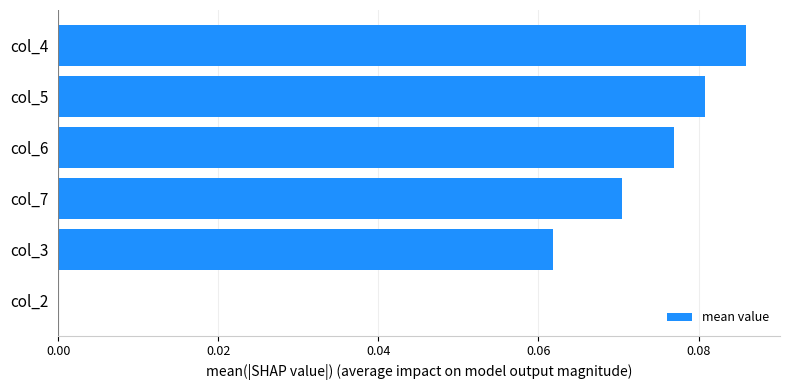

Which label corresponds to the largest value in the chart?

col_4